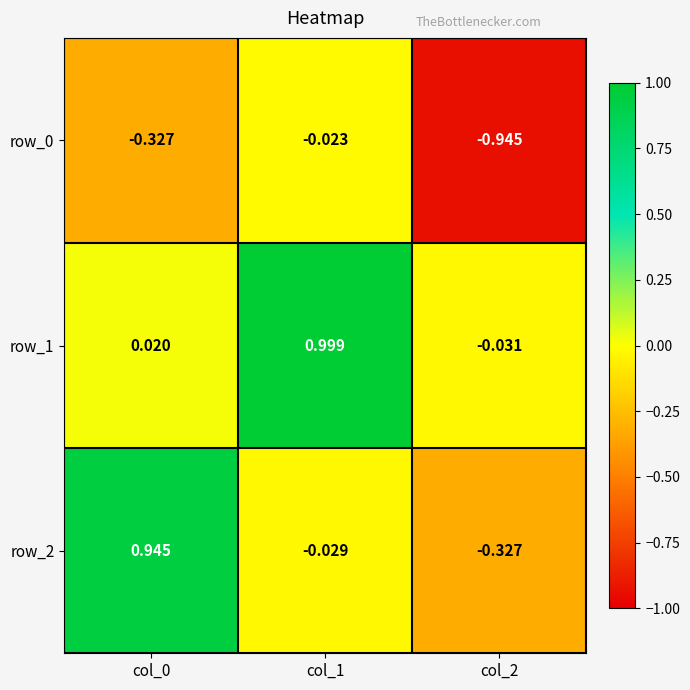

Which series has the largest total across all categories?

row_1